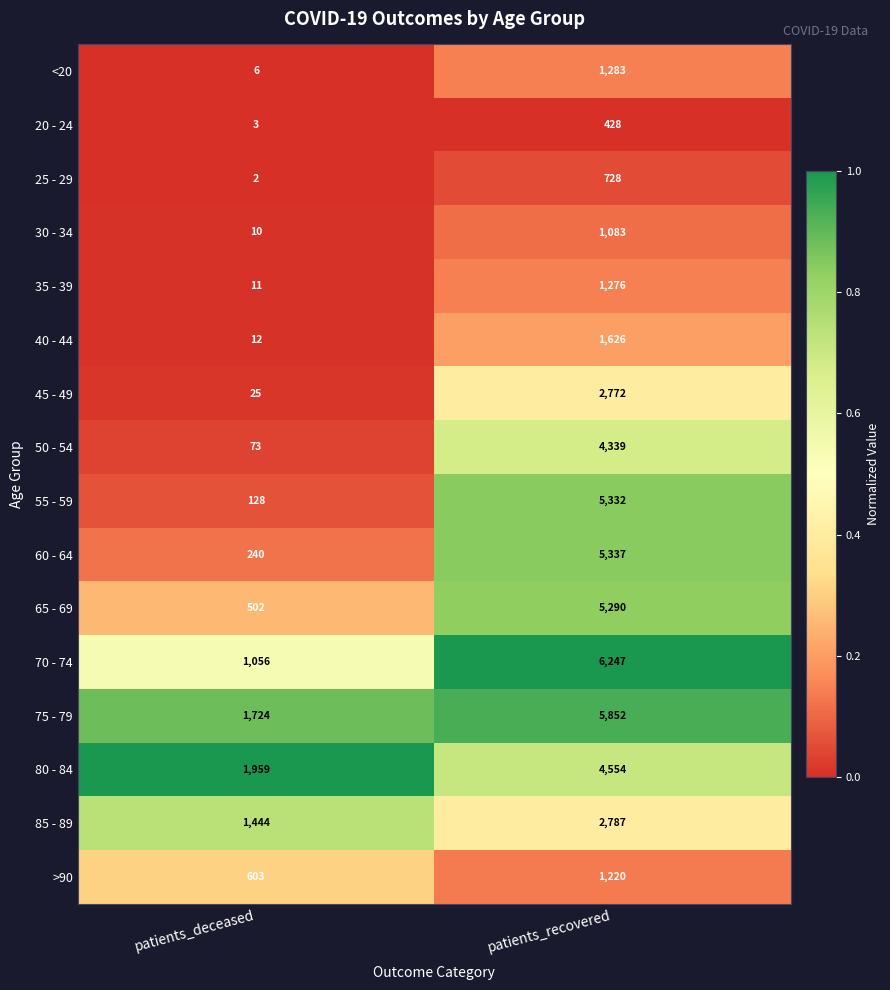

What is the difference between the maximum and minimum values in the 25 - 29 series?

726